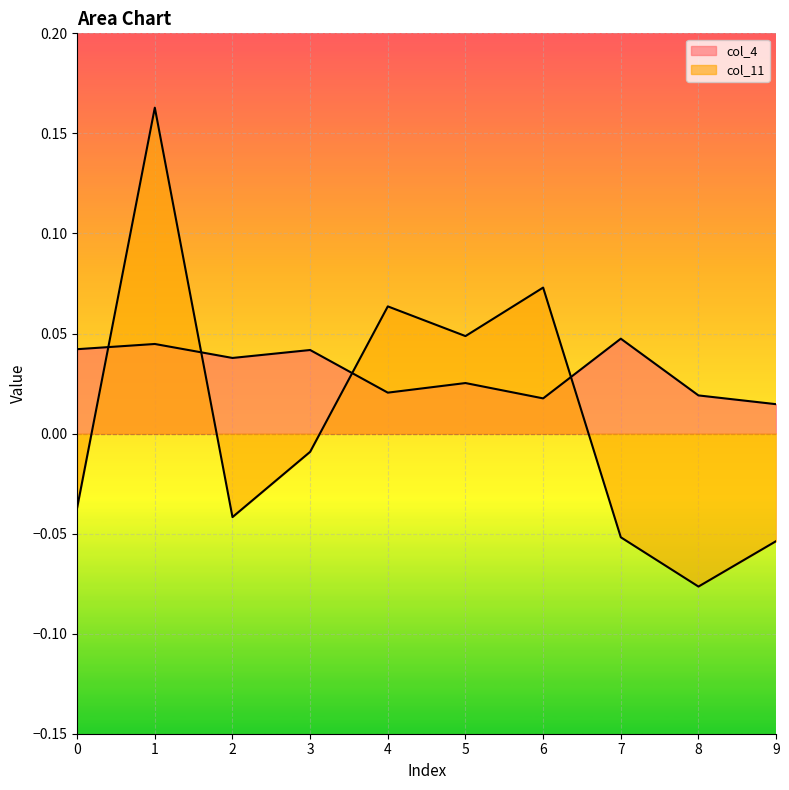

Is the value of col_4 at 9 greater than the value of col_11 at 5?

No